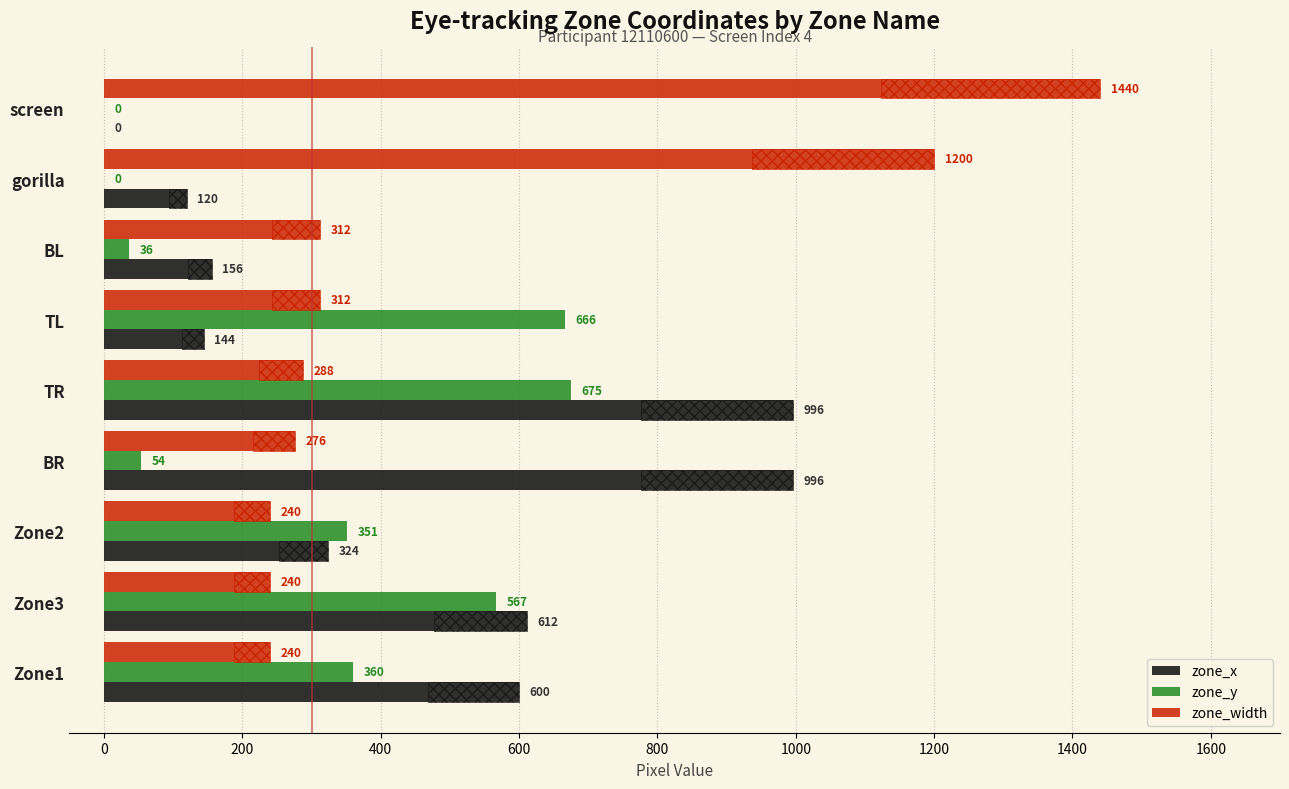

Are the bars grouped side by side (vs. stacked)?

Yes